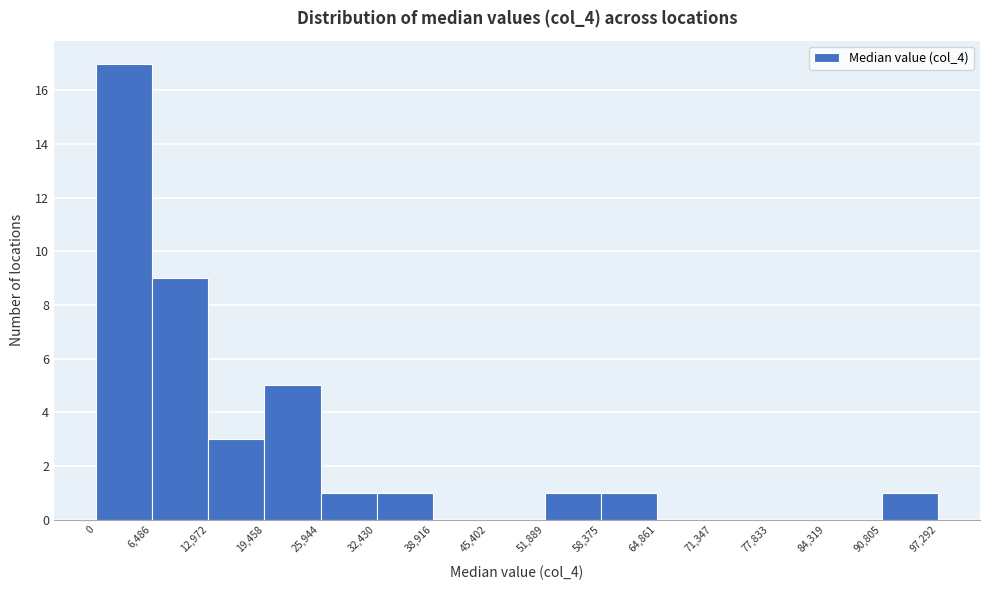

How tall is the bar that spans 90,805 to 97,292 on the x-axis? The values are not printed on the chart, so give them approximately, as read against the axis.

1